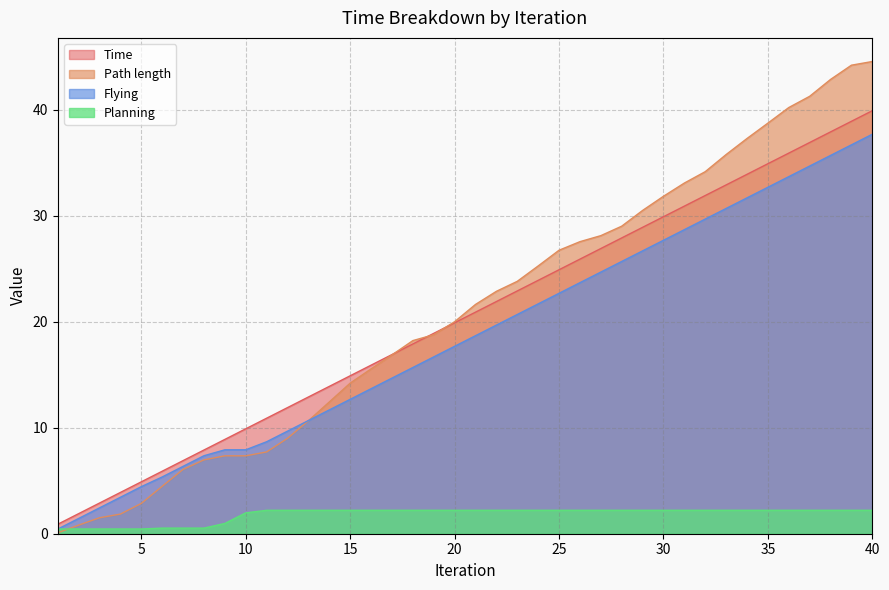

Reading right to left, extract all data points from this chart.

Time: 39.9	38.9	37.9	36.9	35.9	34.9	33.9	32.9	31.9	30.9	29.9	28.9	27.9	26.9	25.9	24.9	23.9	22.9	21.9	20.9	19.9	18.9	17.9	16.9	15.9	14.9	13.9	12.9	11.9	10.9	9.9	8.9	7.9	6.9	5.9	4.9	3.9	2.9	1.9	0.9
Path length: 44.5	44.2	42.8	41.3	40.2	38.7	37.3	35.8	34.1	33.1	31.8	30.5	29.0	28.1	27.5	26.7	25.3	23.8	22.9	21.6	20.0	18.8	18.2	16.9	15.5	14.2	12.4	10.7	9.0	7.7	7.3	7.3	7.0	6.1	4.5	2.9	1.9	1.5	0.8	0.1
Flying: 37.7	36.7	35.7	34.7	33.7	32.7	31.7	30.7	29.7	28.7	27.7	26.7	25.7	24.7	23.7	22.7	21.7	20.7	19.7	18.7	17.7	16.7	15.7	14.7	13.7	12.7	11.7	10.7	9.7	8.7	7.9	7.9	7.4	6.4	5.4	4.4	3.4	2.4	1.4	0.4
Planning: 2.2	2.2	2.2	2.2	2.2	2.2	2.2	2.2	2.2	2.2	2.2	2.2	2.2	2.2	2.2	2.2	2.2	2.2	2.2	2.2	2.2	2.2	2.2	2.2	2.2	2.2	2.2	2.2	2.2	2.2	2.0	1.0	0.5	0.5	0.5	0.4	0.4	0.4	0.4	0.4